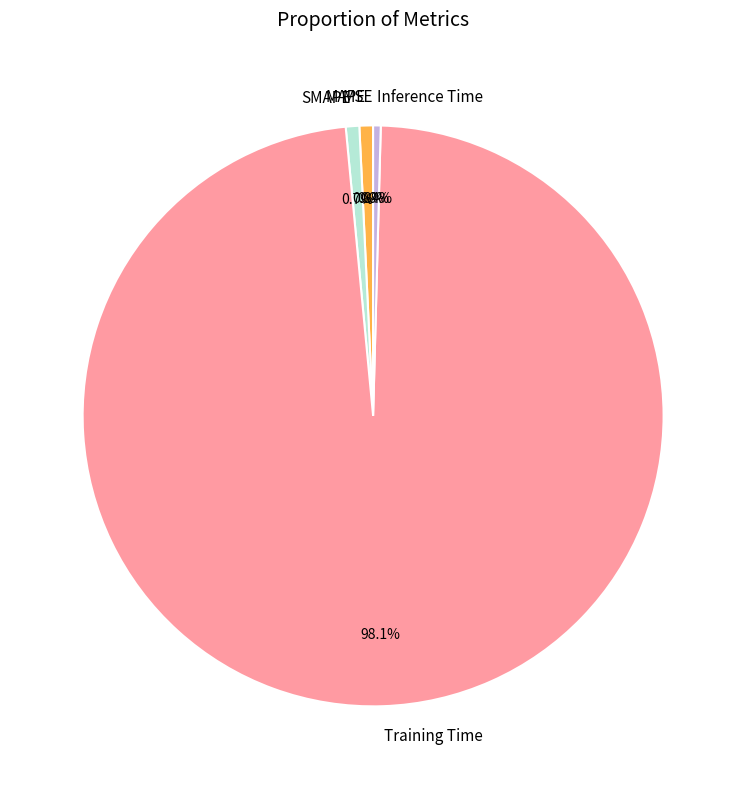

Is it true that Training Time is 98% of the pie?

True